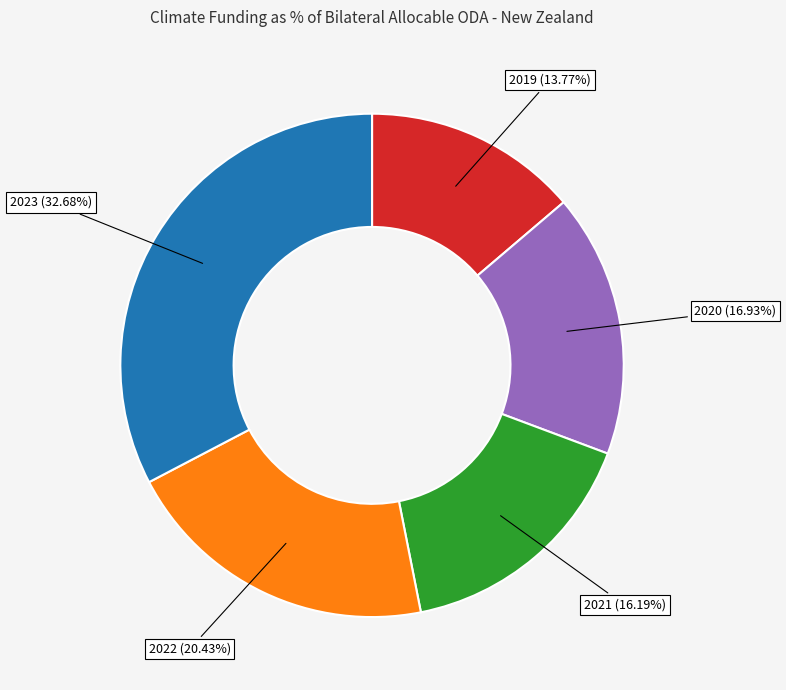

Is there a majority slice in this chart?

No